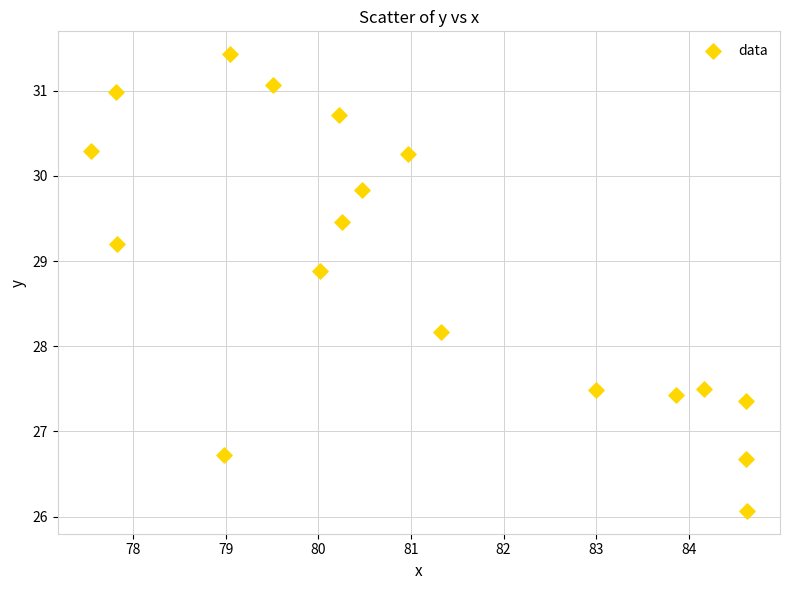

What is the range of Y values (max minus min)?

5.4